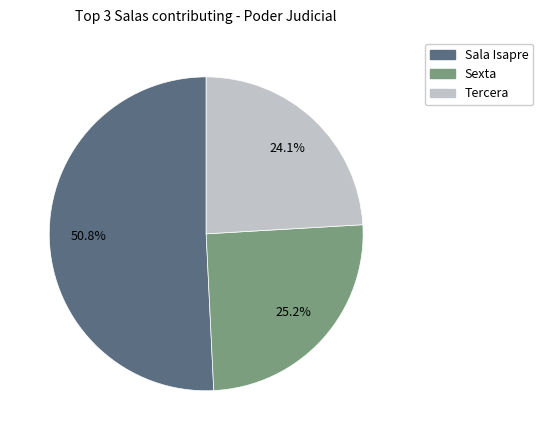

Does any single category account for the majority?

Yes